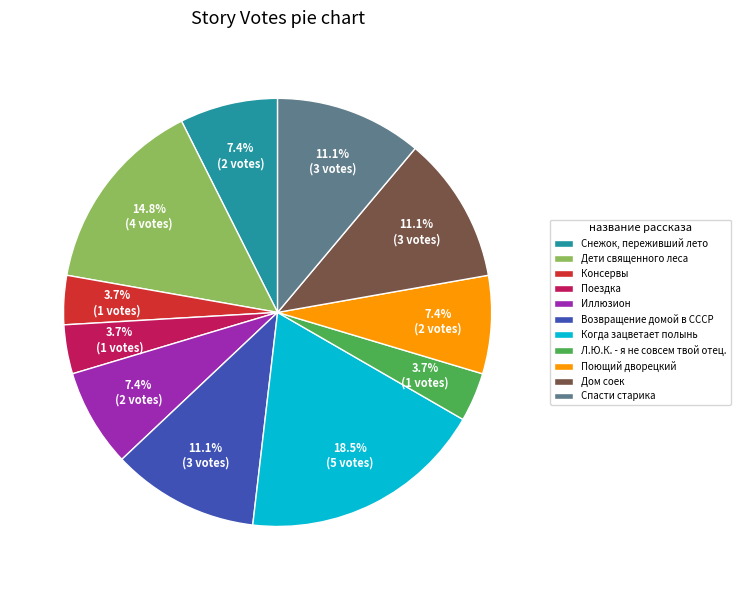

What percentage do Л.Ю.К. - я не совсем твой отец. and Возвращение домой в СССР together represent?

14.8%